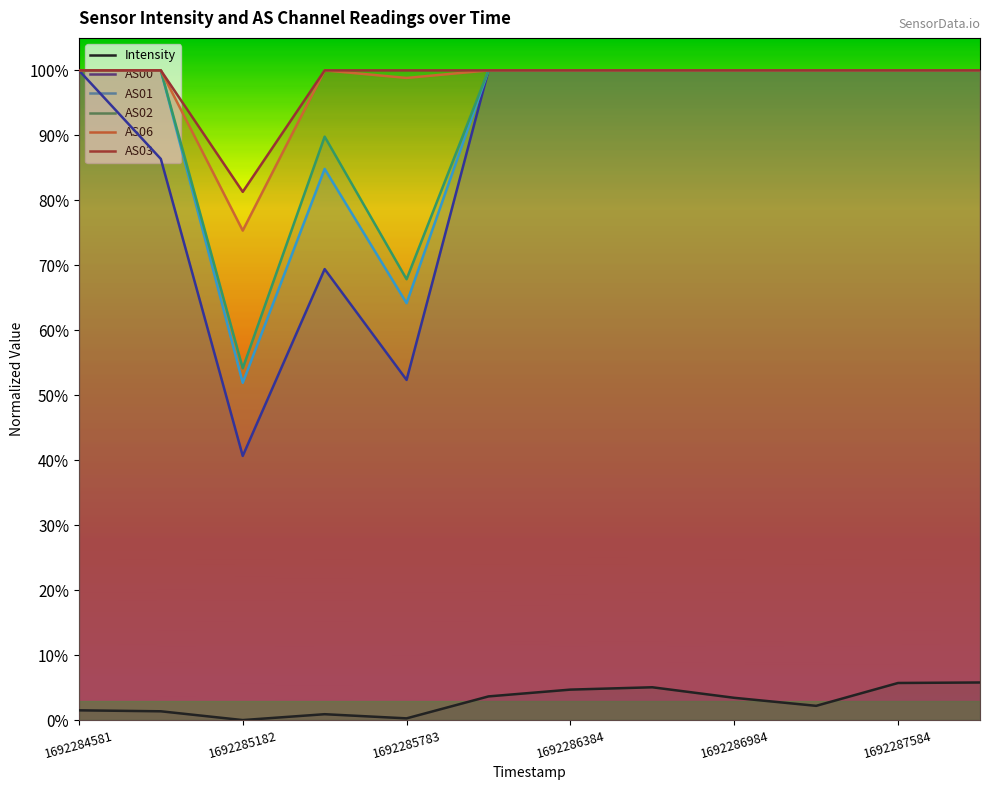

True or false: AS02 has a value of 1.5 at 1692284581.

False